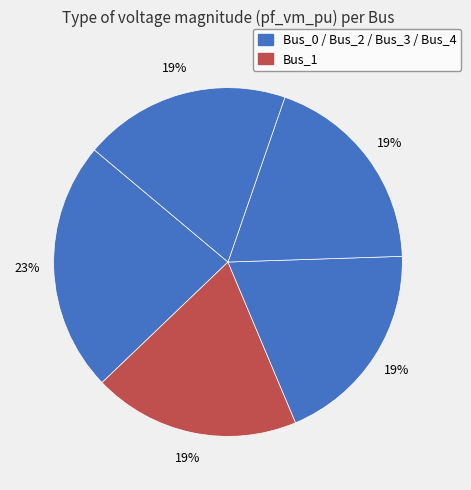

How many segments does this pie chart have?

5